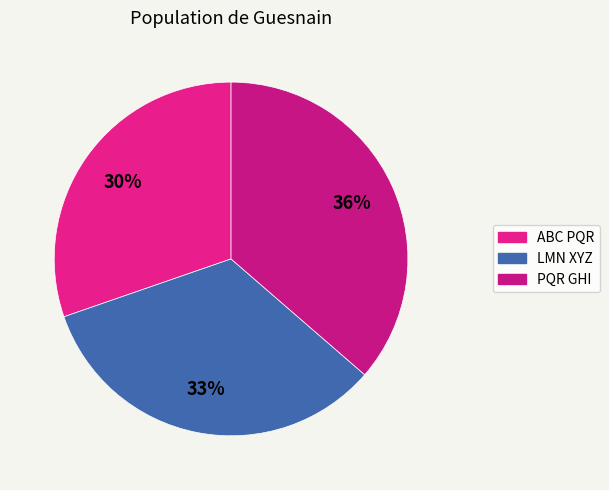

The ABC PQR slice represents 18% of the pie. True or false?

False